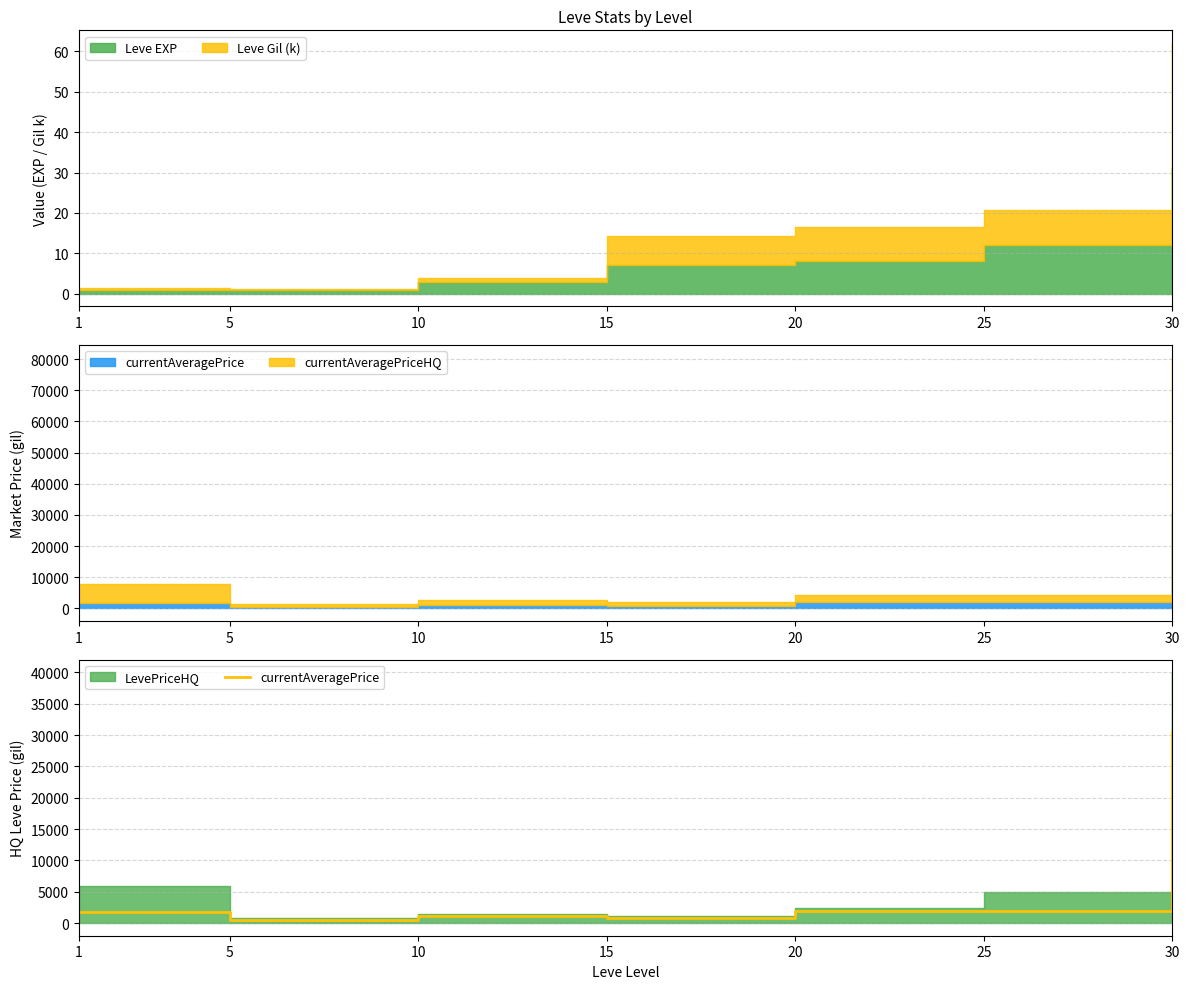

Where does the data first go above 1820?

20